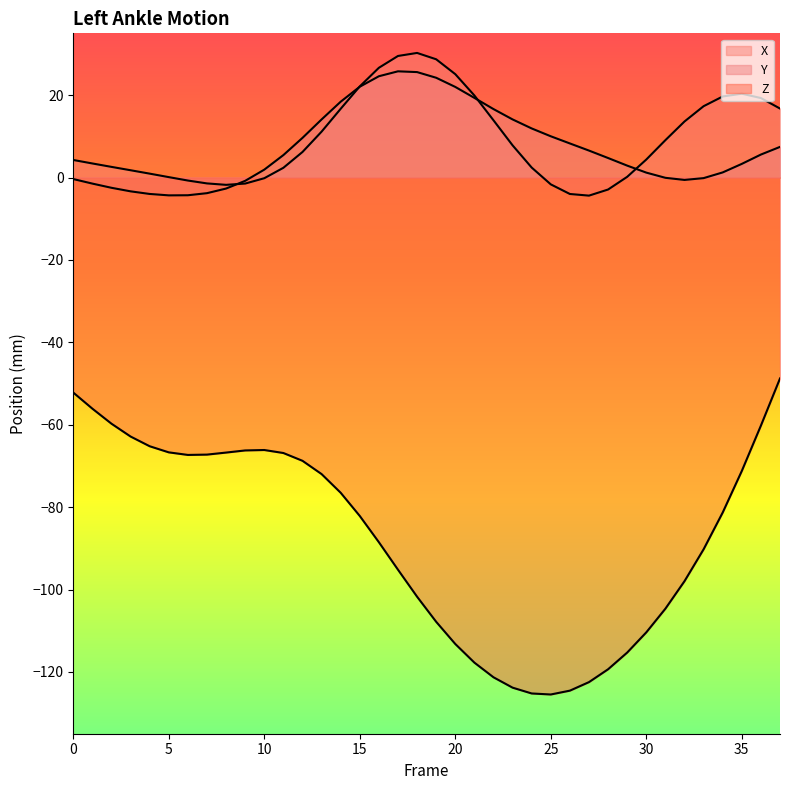

Between 12 and 35, which series saw the biggest shift?

X